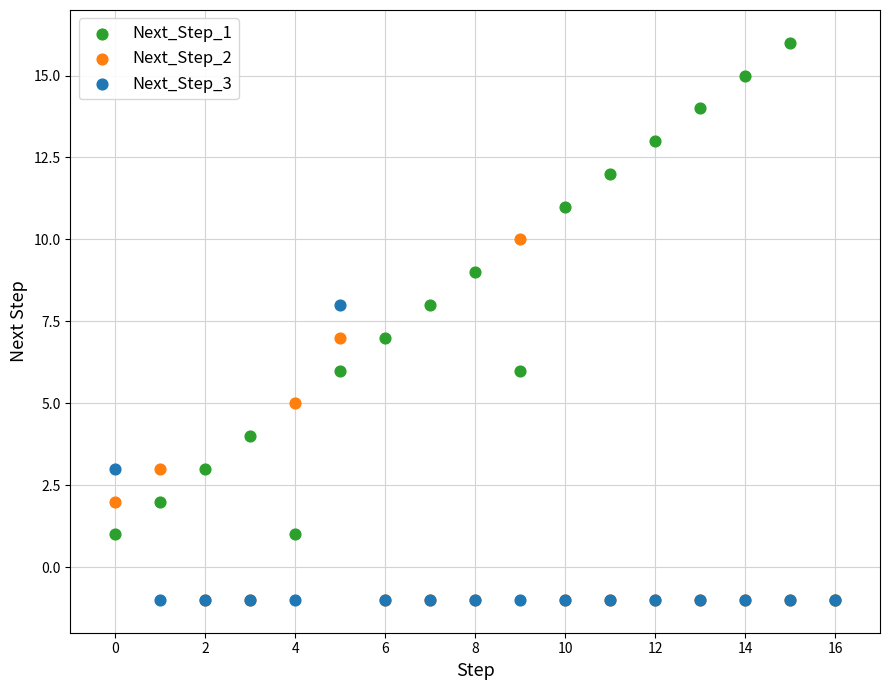

What are all the series names shown in the legend?

Next_Step_1, Next_Step_2, Next_Step_3